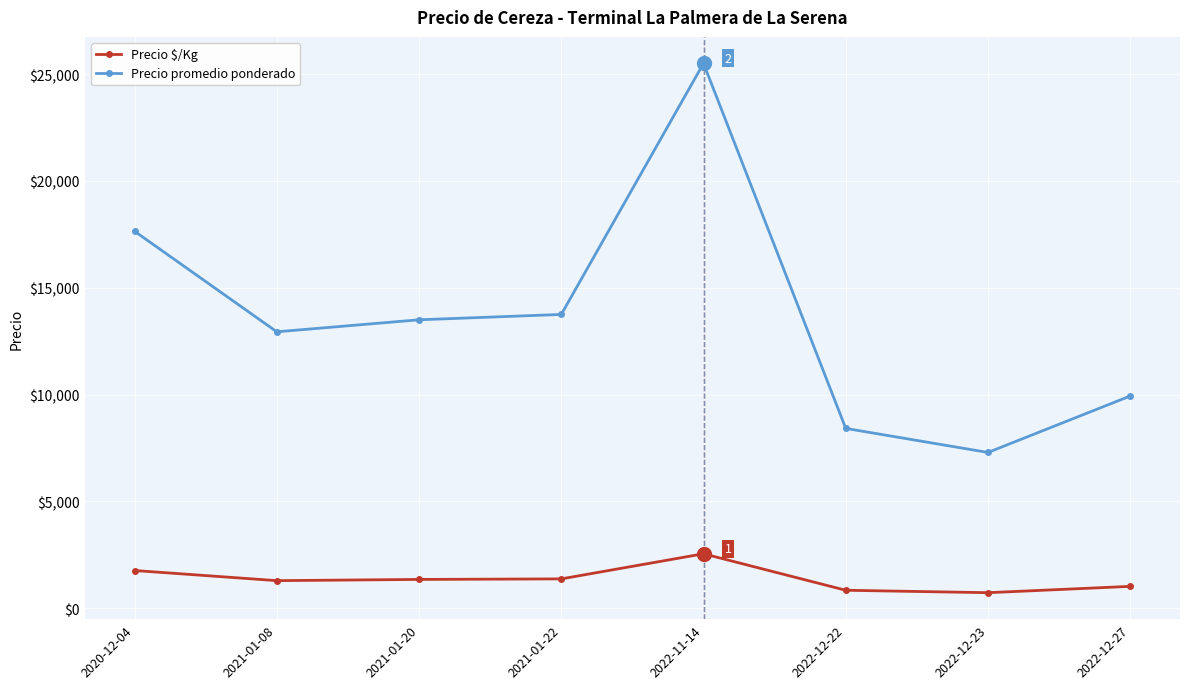

What is the label of the 2nd point from the left?

2021-01-08